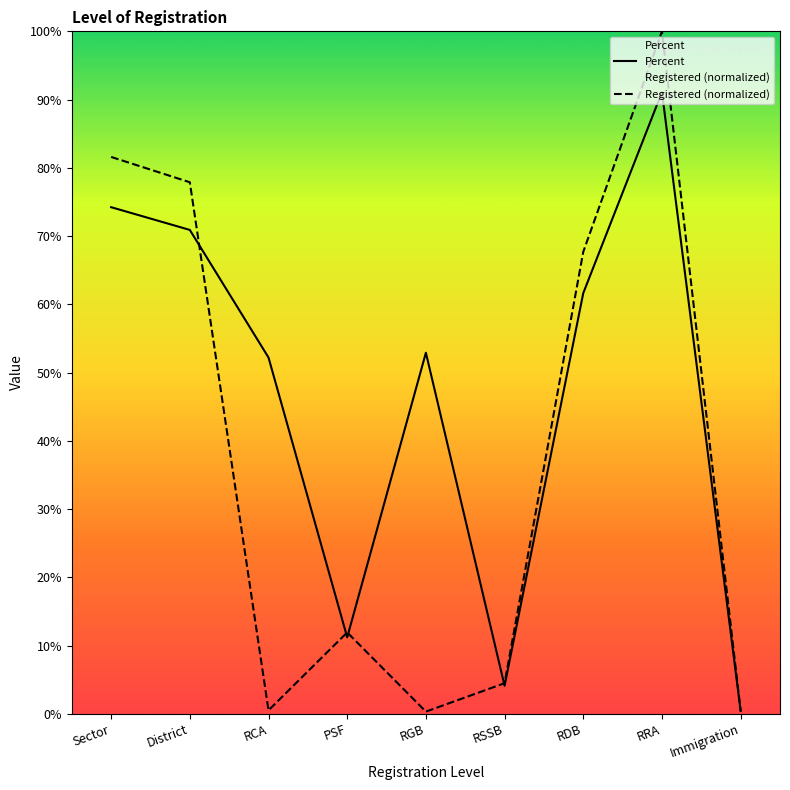

What position from the right is RSSB?

4